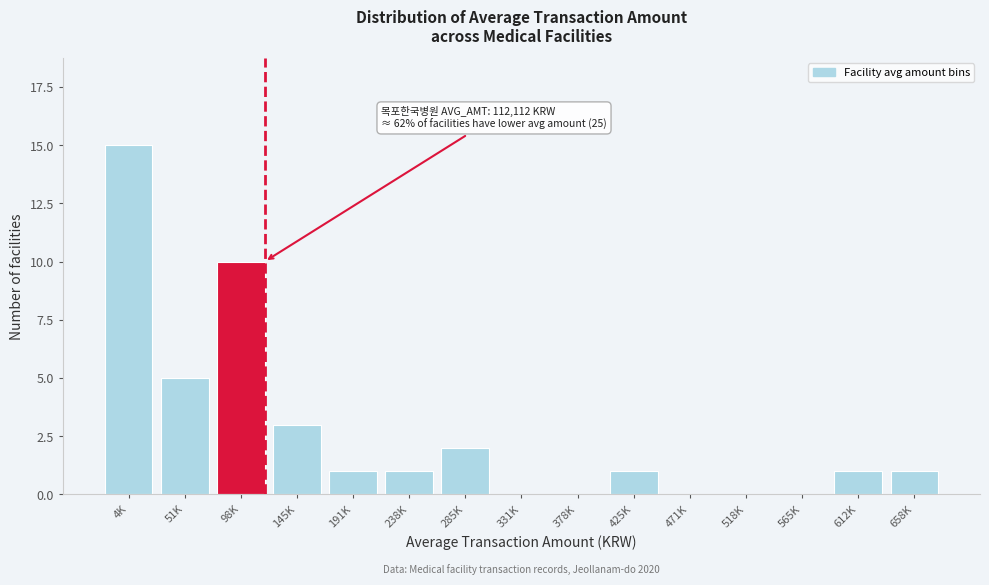

Reading left to right, what are all the values shown in this chart?

4K=15	51K=5	98K=10	145K=3	191K=1	238K=1	285K=2	331K=0	378K=0	425K=1	471K=0	518K=0	565K=0	612K=1	658K=1